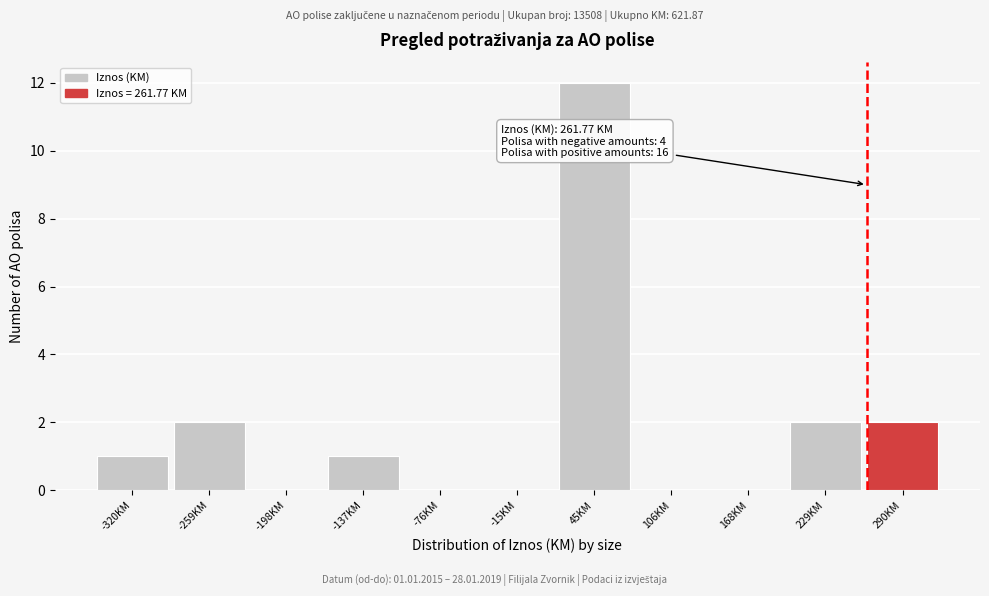

Over which range of the x-axis is the bar tallest?

20 to 80